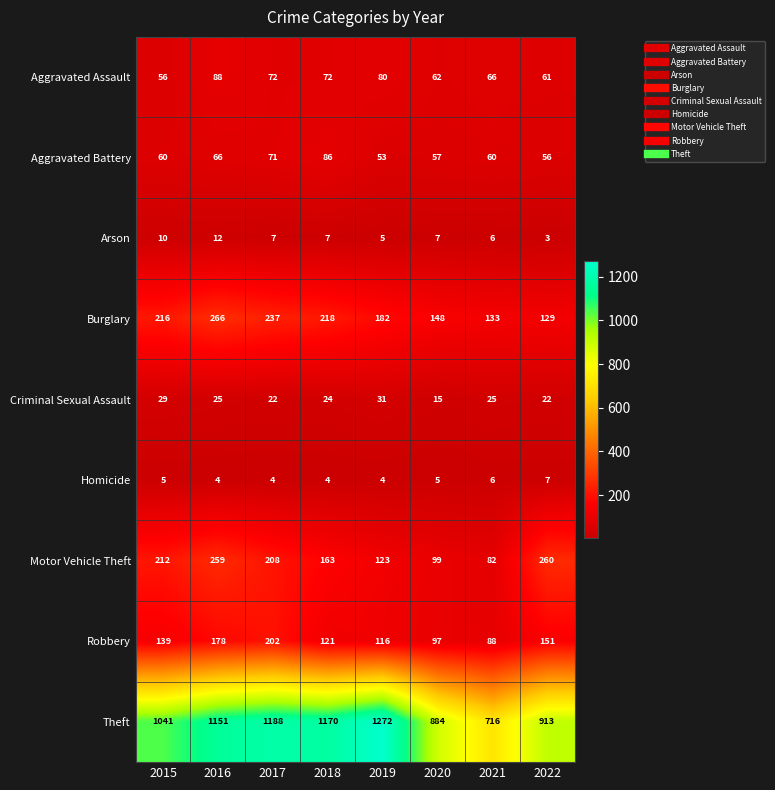

At which label does Aggravated Assault first exceed 72?

2016